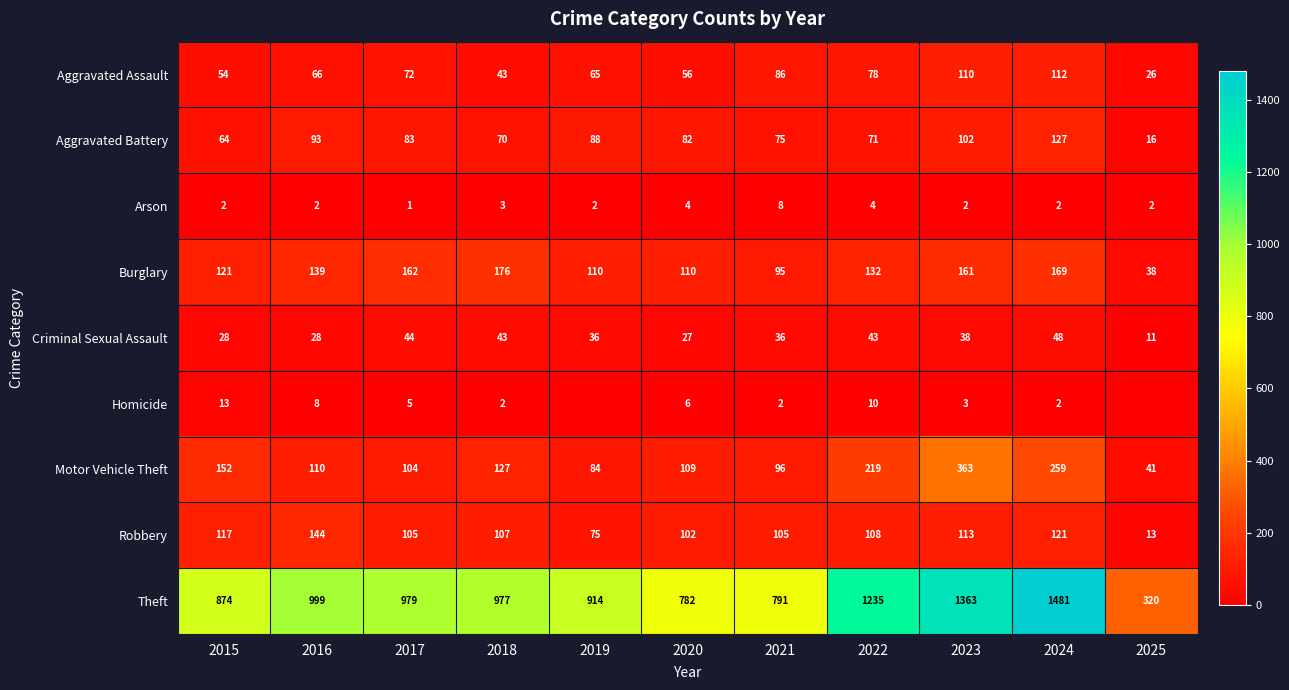

The value of Motor Vehicle Theft at 2015 is 78. True or false?

False